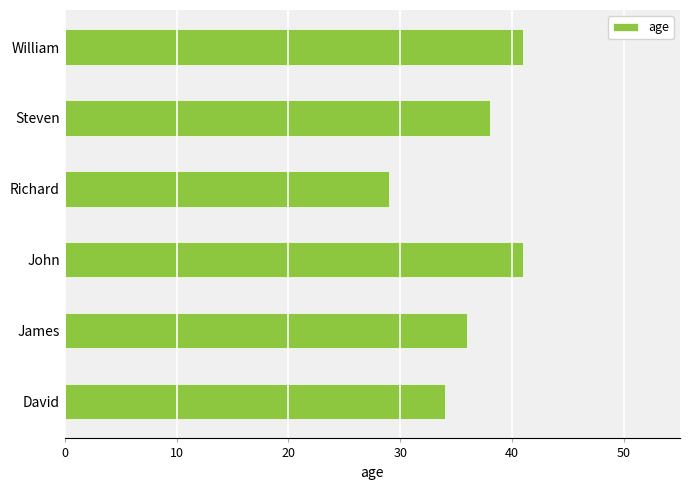

Is it true that the value at Richard is 29?

True